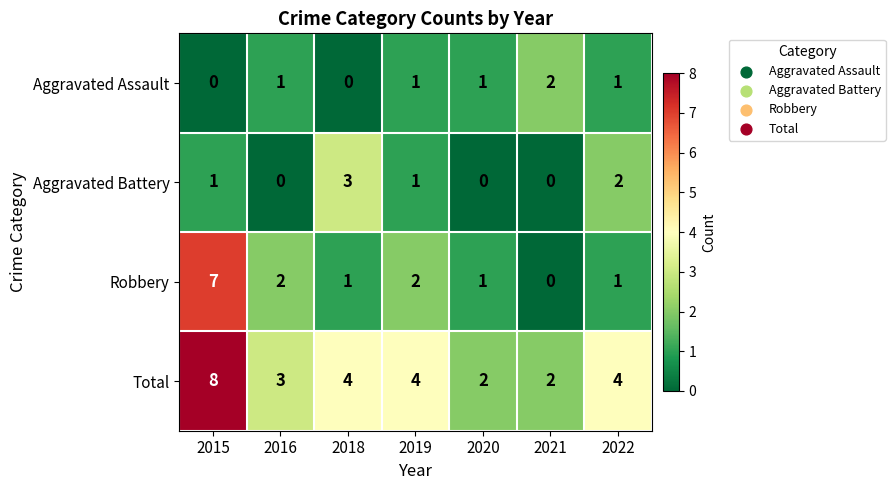

How many values in Aggravated Assault are above zero?

5